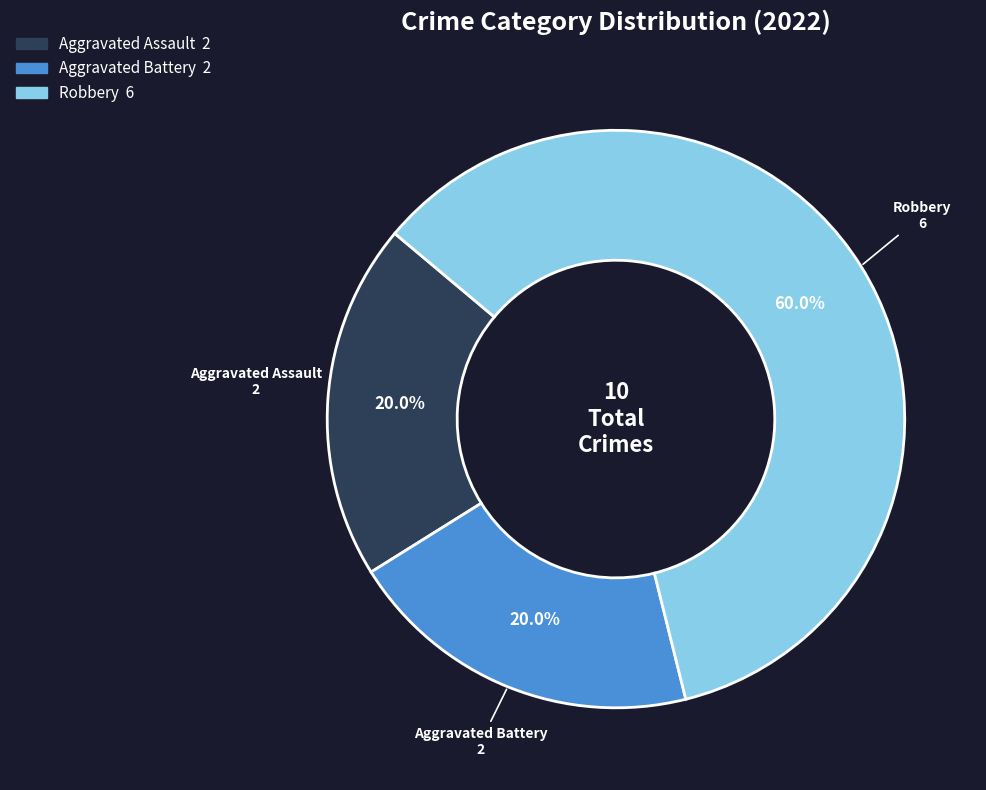

Does Robbery represent more than half of the total?

Yes